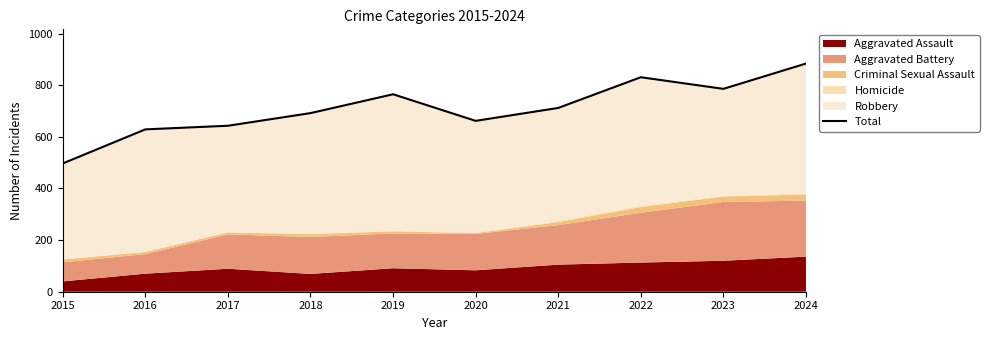

True or false: there are more than 1 points higher than both neighbors.

True